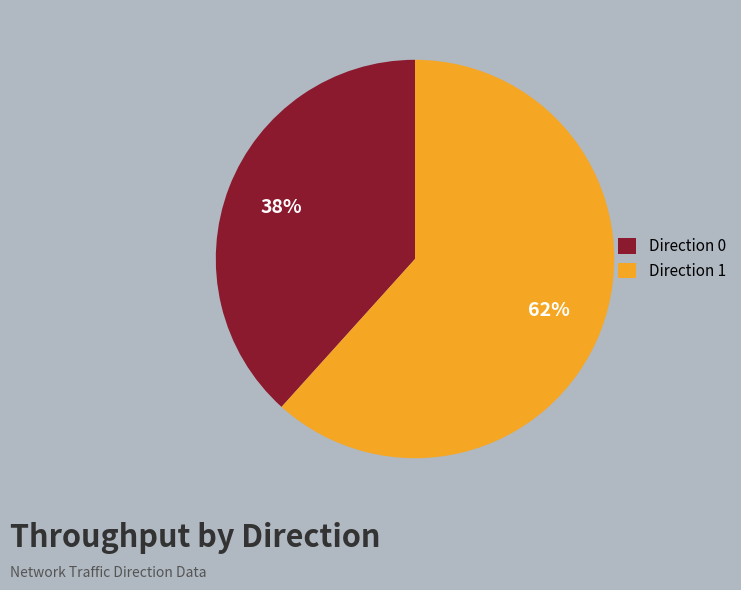

To the nearest percent, what is the average slice percentage?

50%